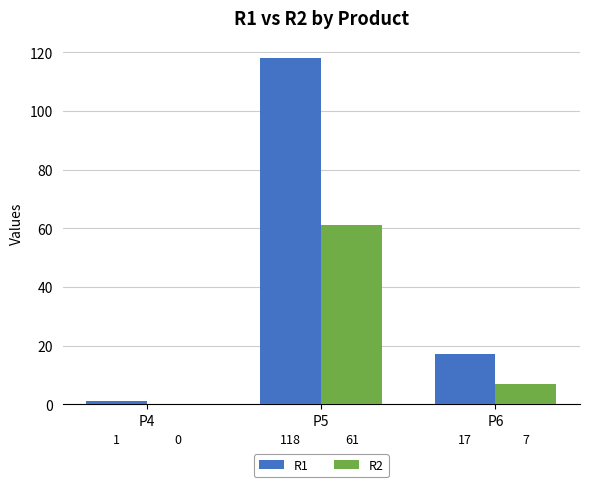

How many data points does each series have?

3